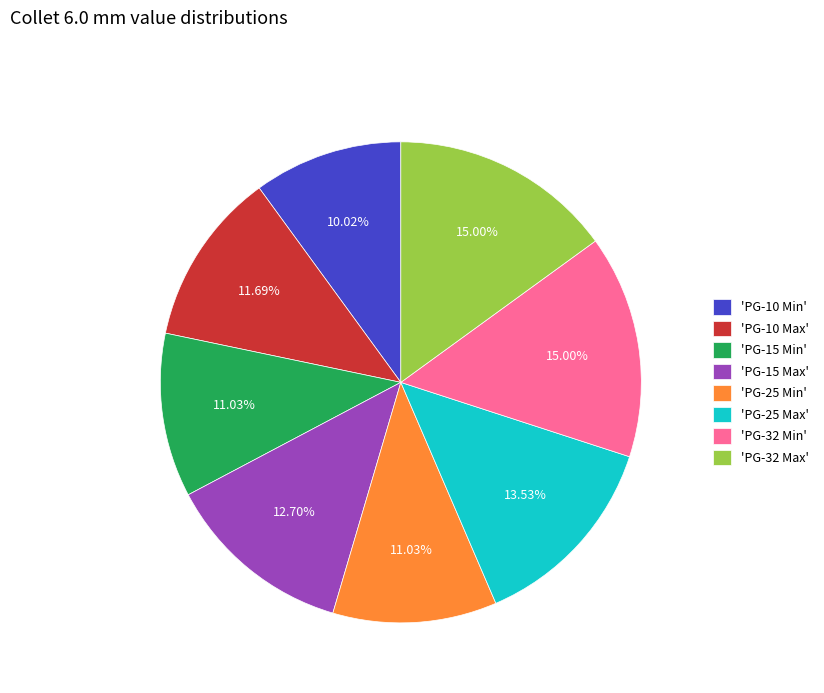

What is the smallest slice in the pie chart?

'PG-10 Min'